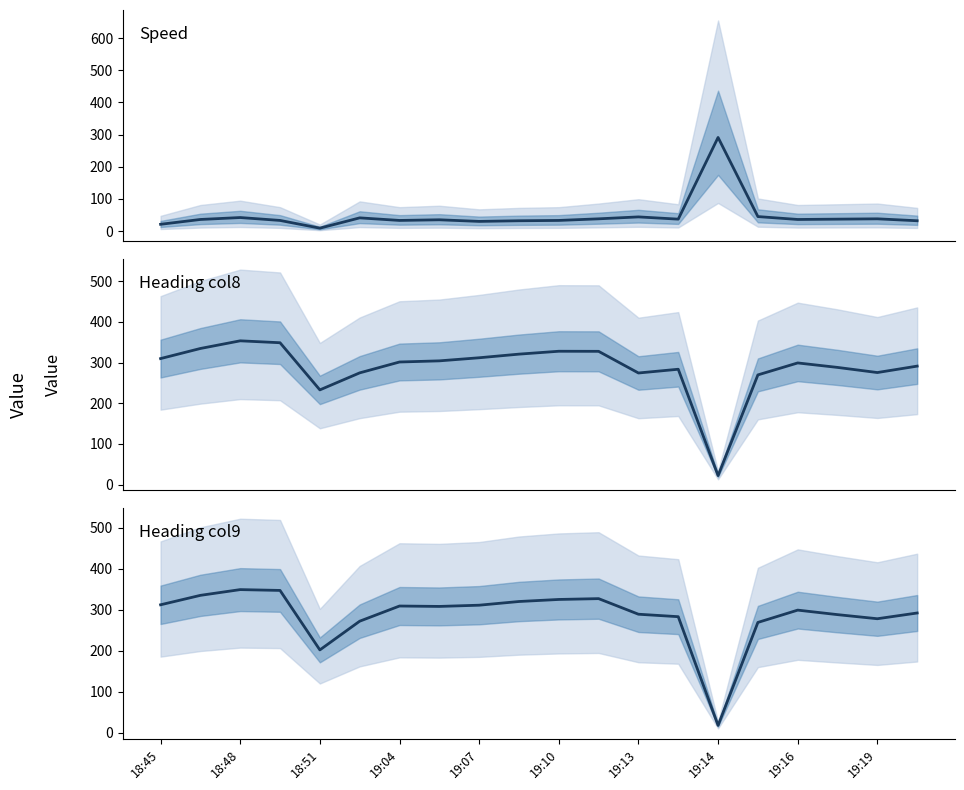

How many lines are shown in the chart?

3